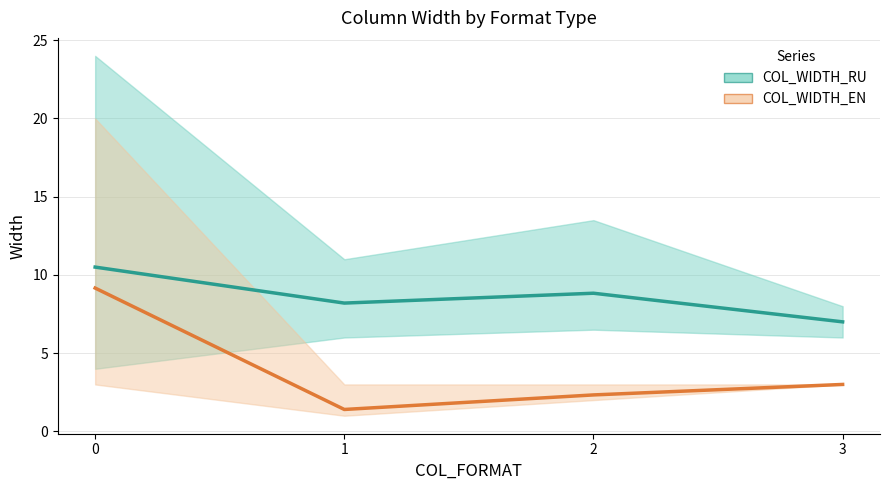

List the series in order of their peak value, highest first.

COL_WIDTH_RU, COL_WIDTH_EN